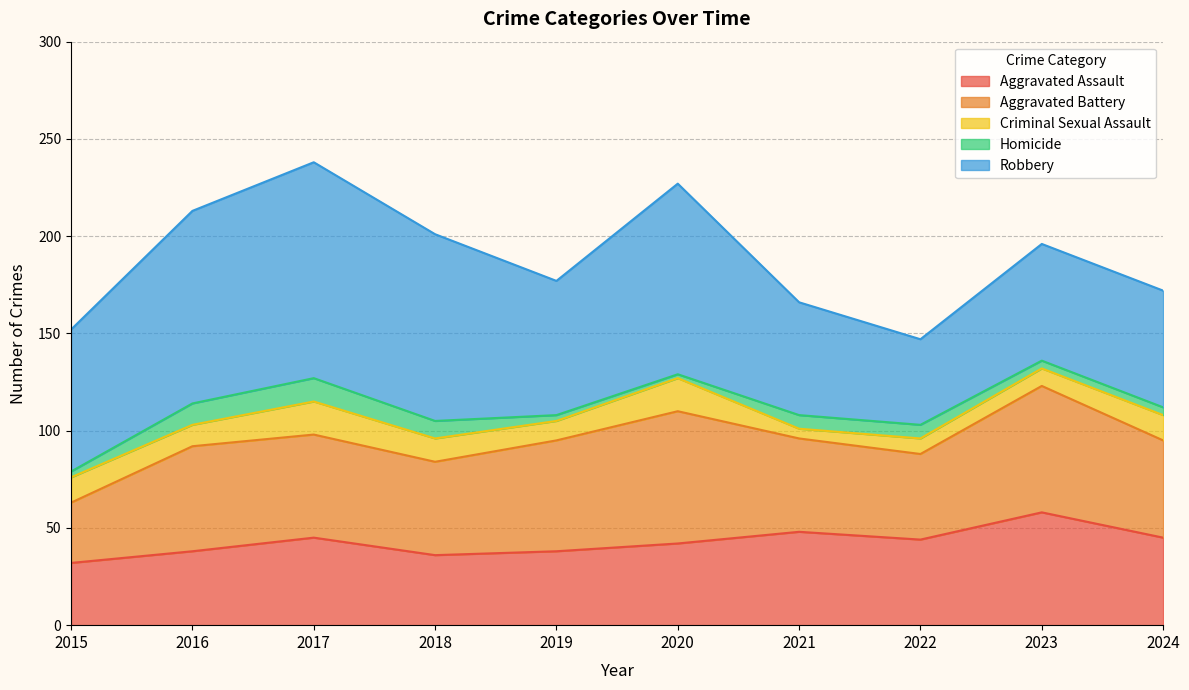

Which series has the widest spread of values?

Robbery